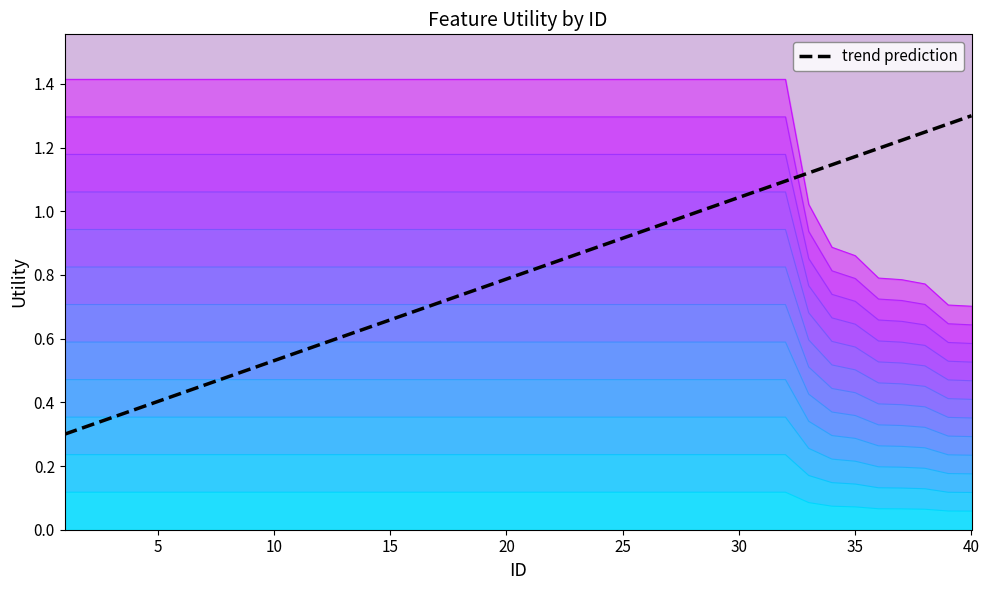

How many series are shown in this chart?

13